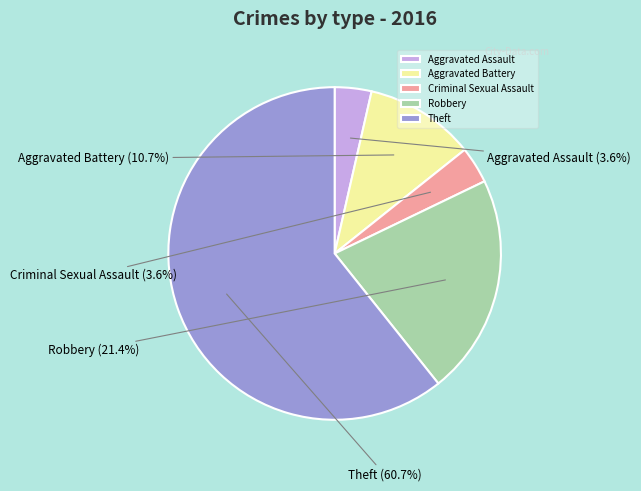

How many segments does this pie chart have?

5